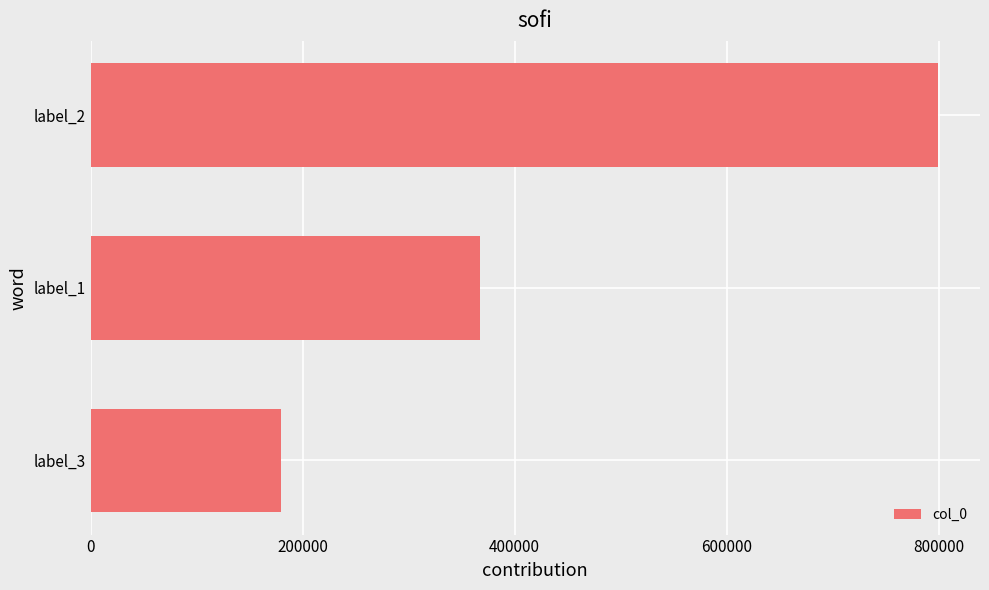

Is it true that the value at label_1 is 367577?

True